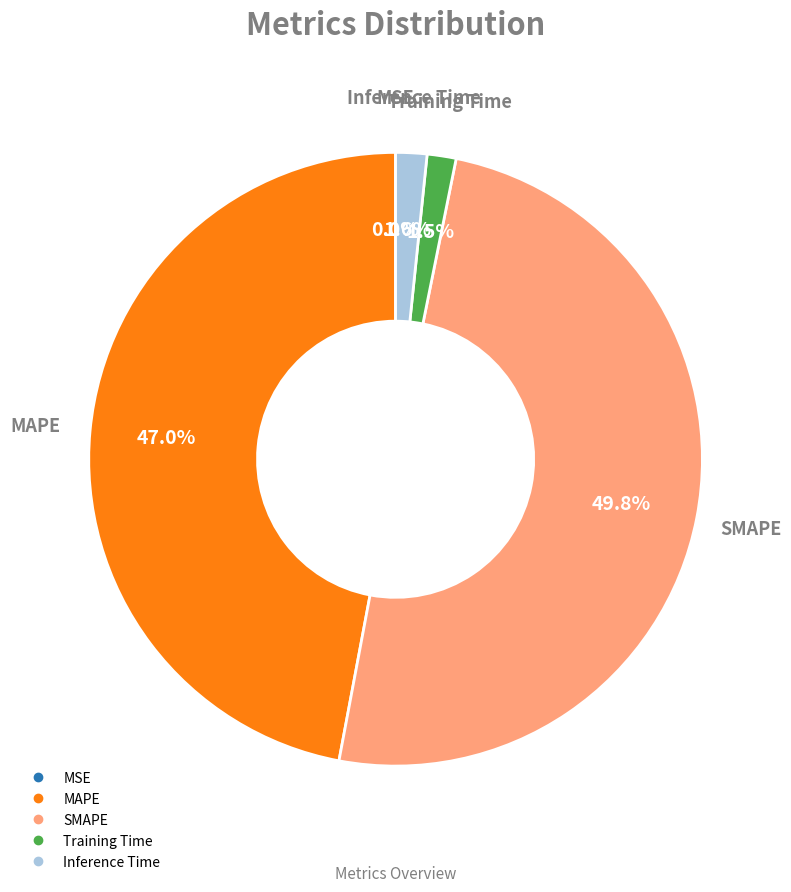

Which category has the biggest portion of the pie?

SMAPE